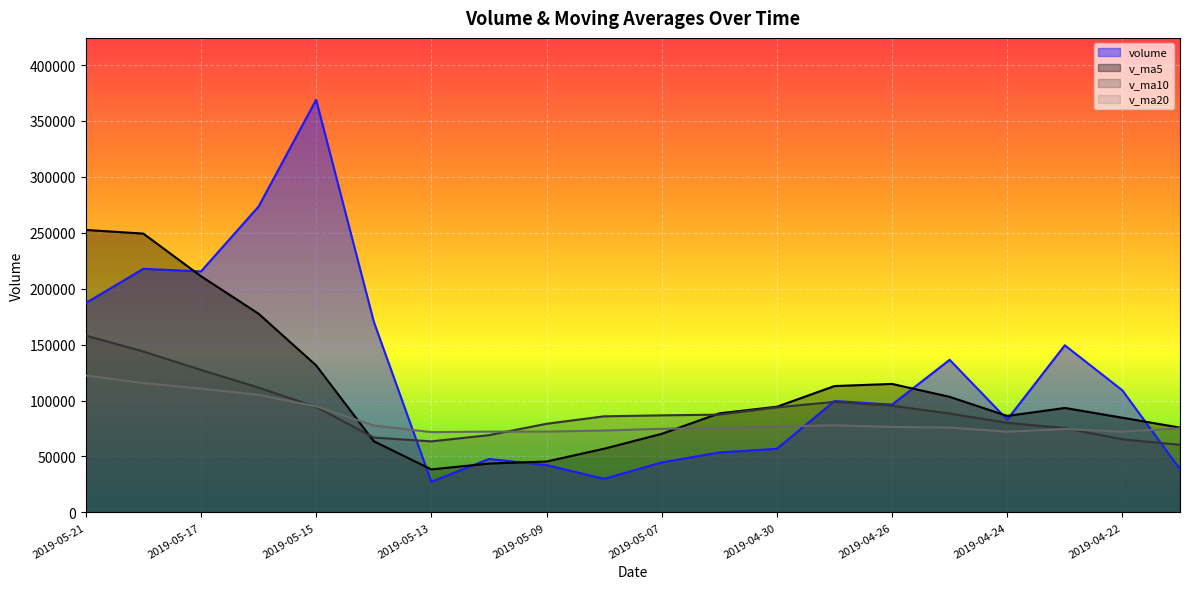

What is the sum of the v_ma20 values at 2019-05-17 and 2019-04-19?

185866.8